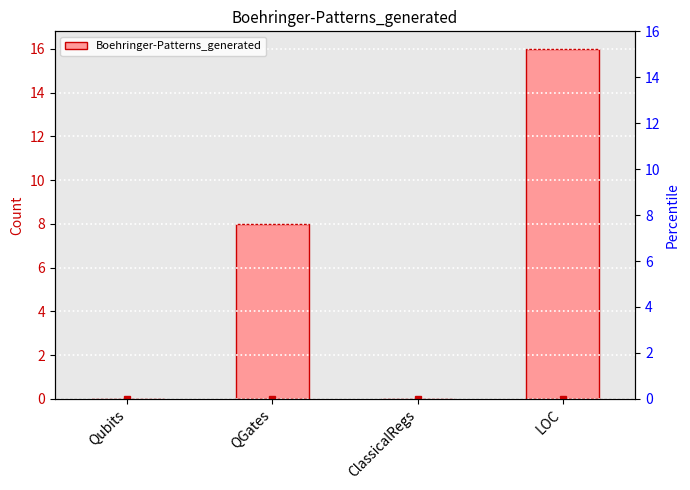

What is the label of the 4th bar from the left?

LOC